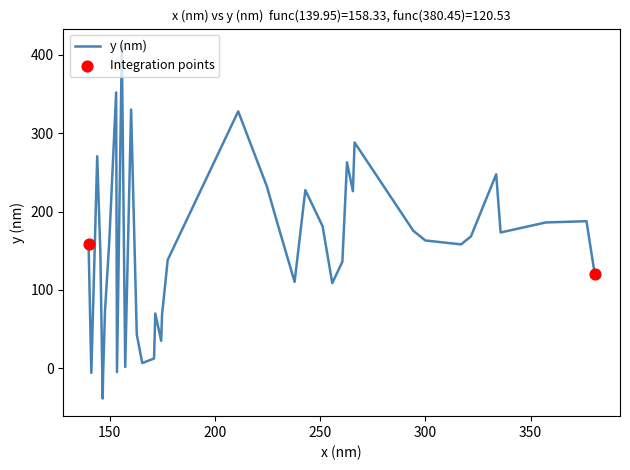

What is the smallest value displayed?

-38.8